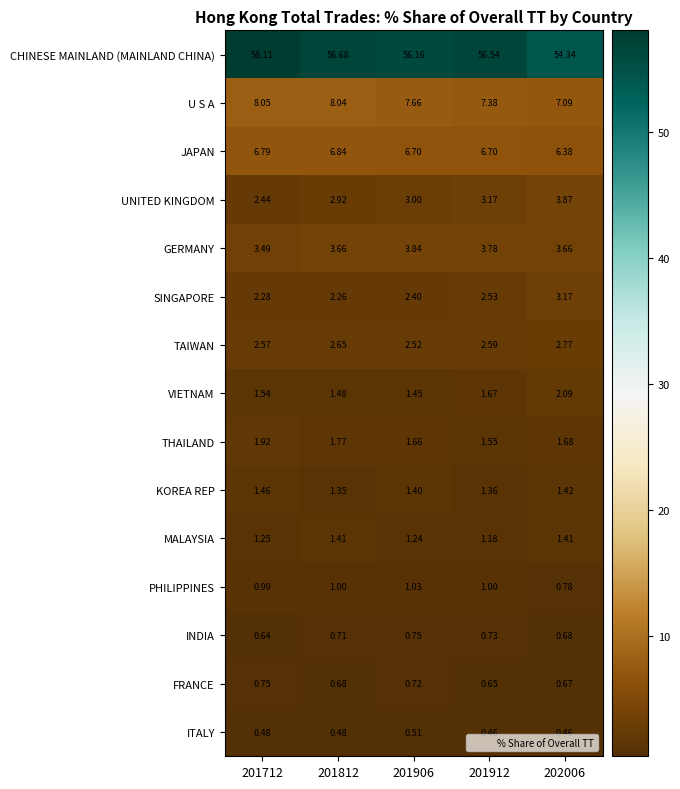

At 201906, list the series in order from smallest to largest.

ITALY, FRANCE, INDIA, PHILIPPINES, MALAYSIA, KOREA REP, VIETNAM, THAILAND, SINGAPORE, TAIWAN, UNITED KINGDOM, GERMANY, JAPAN, U S A, CHINESE MAINLAND (MAINLAND CHINA)